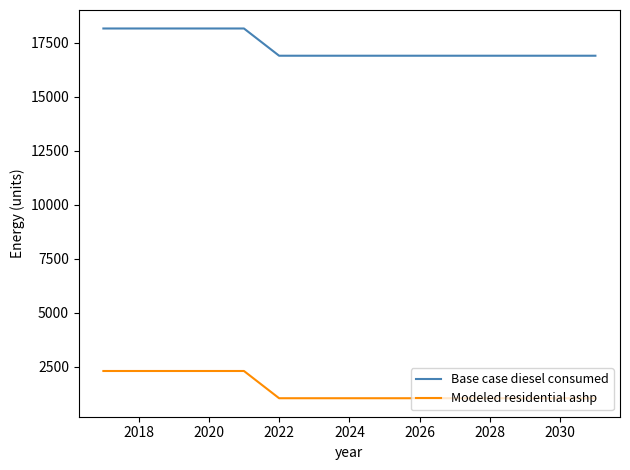

True or false: Modeled residential ashp and Base case diesel consumed cross at least once.

False